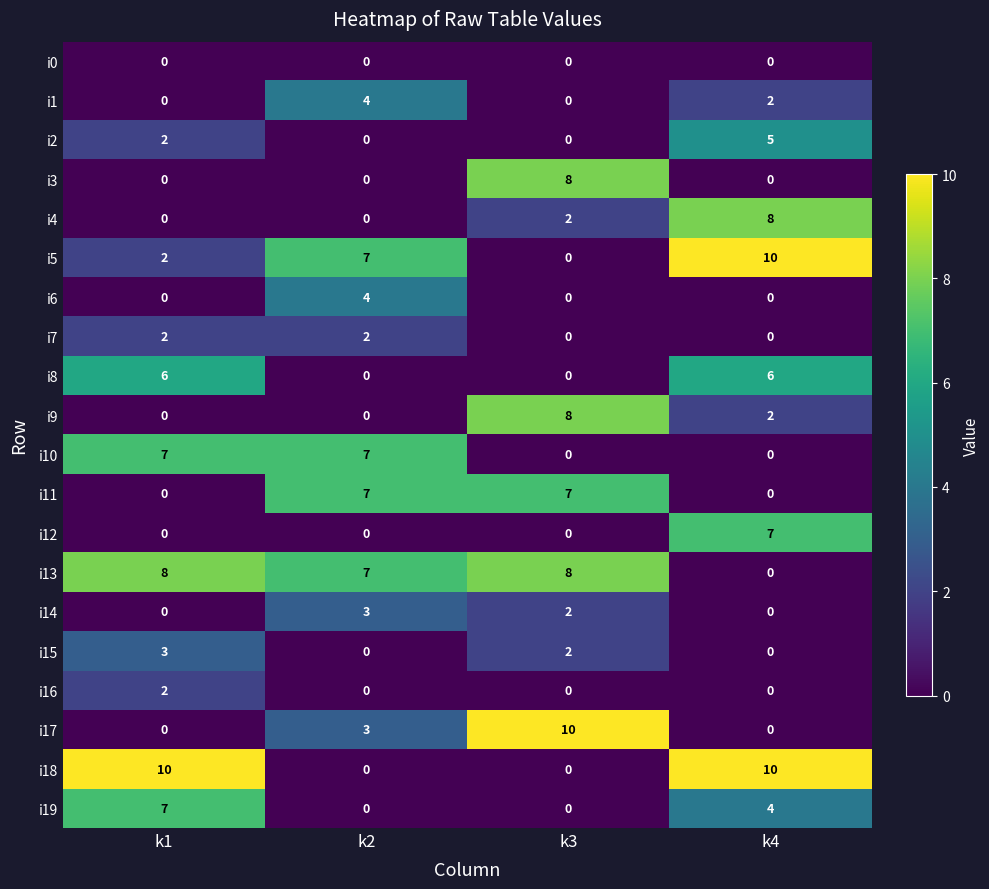

What is the difference between the highest and lowest values at k4?

10